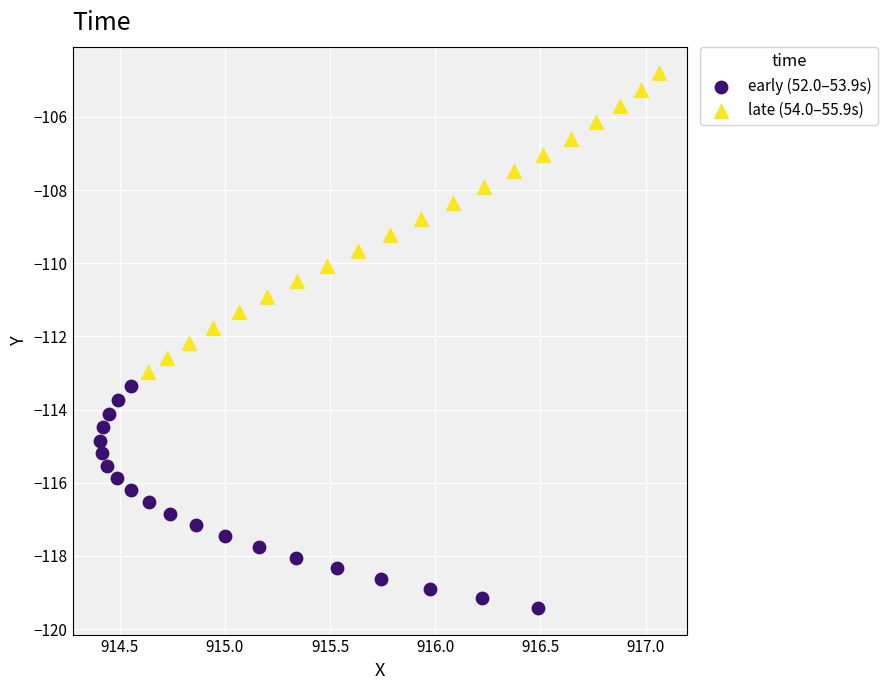

Which series contains the lowest Y value?

early (52.0–53.9s)